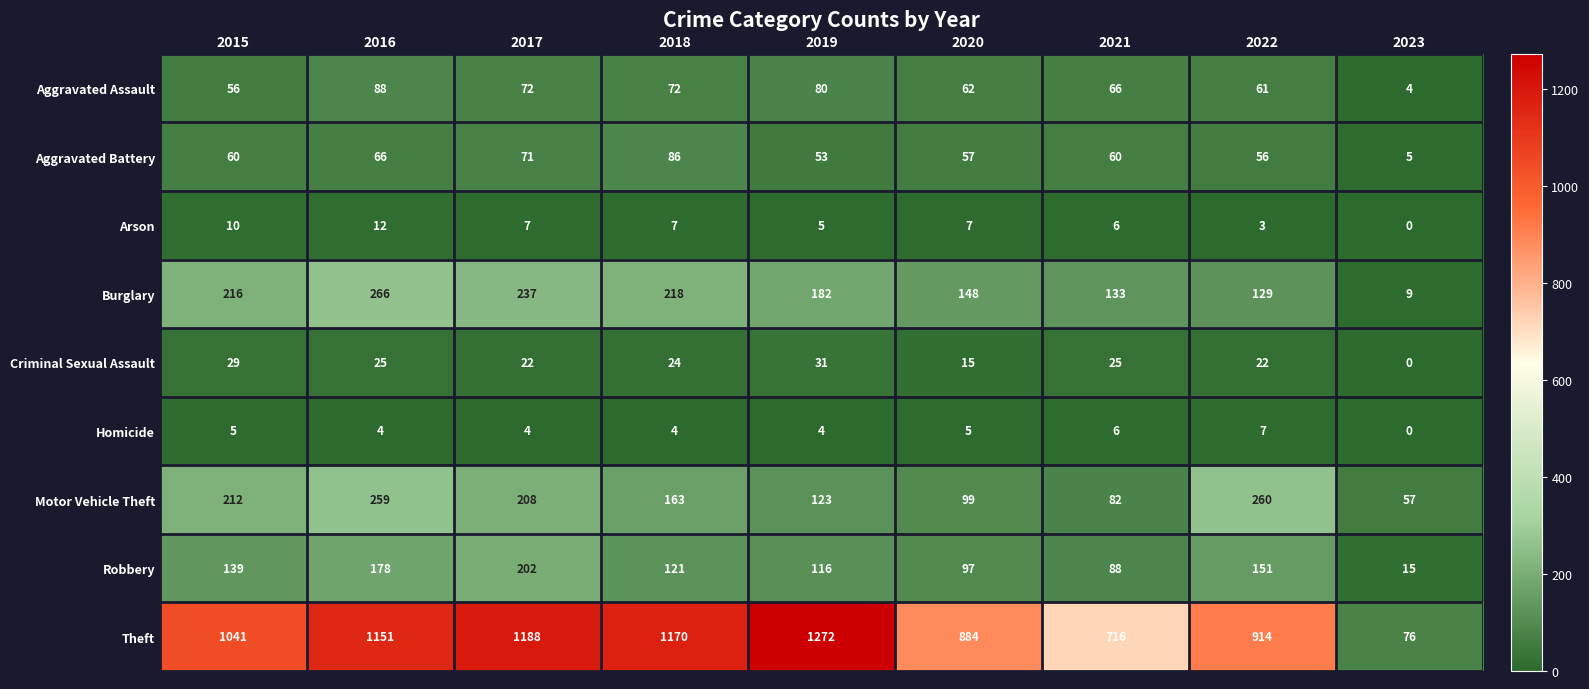

Which series has the widest spread of values?

Theft